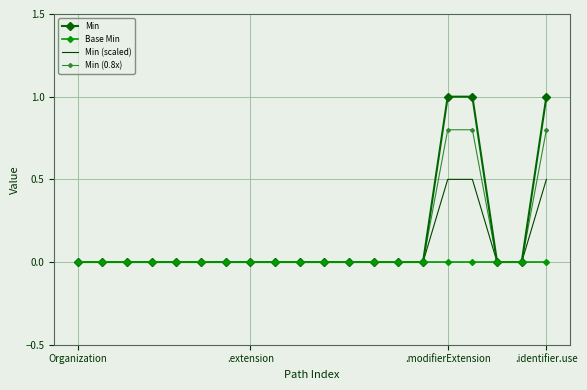

Which series has the largest range (max minus min)?

Min